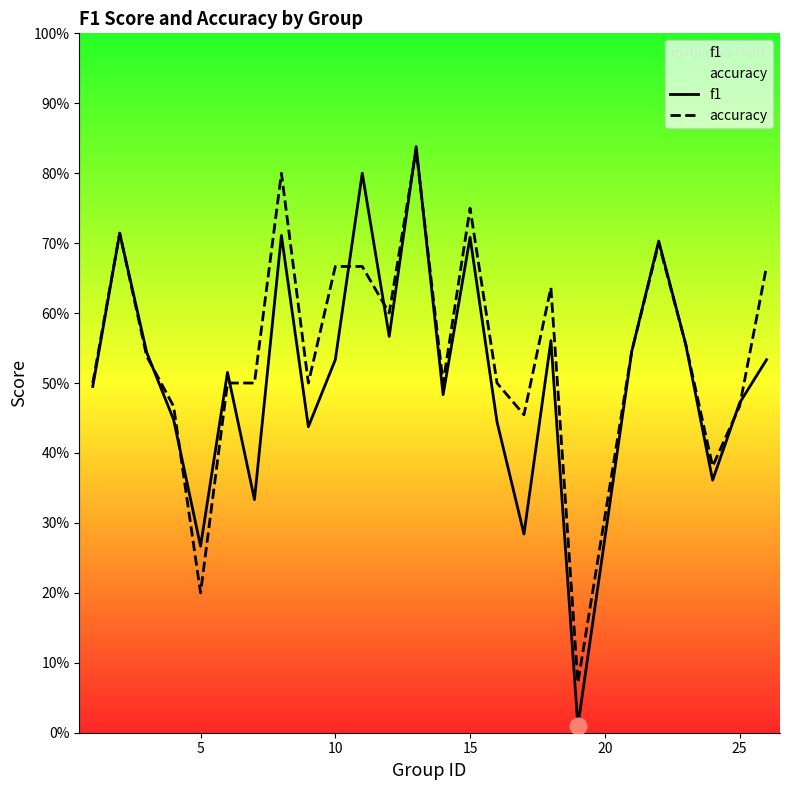

Which series has the largest range (max minus min)?

f1